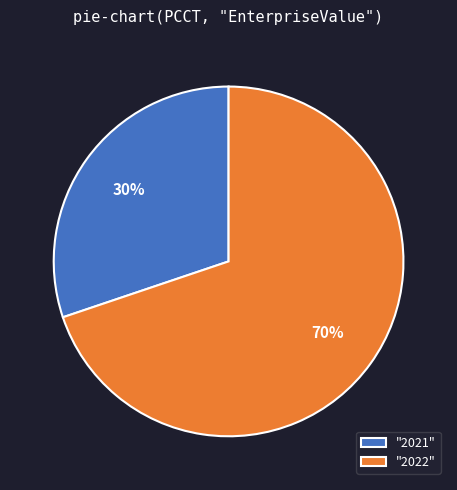

To the nearest percent, what is the difference between the largest and smallest slice percentages?

40%